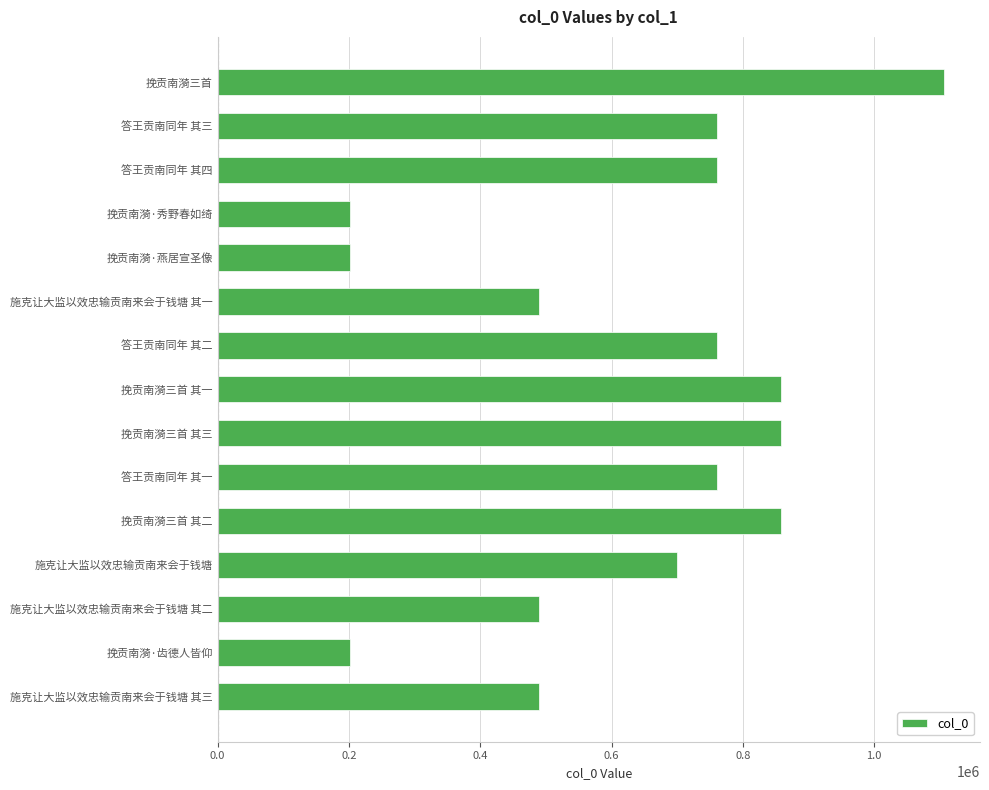

Is it true that the value at 挽贡南漪·齿德人皆仰 is 270457?

False